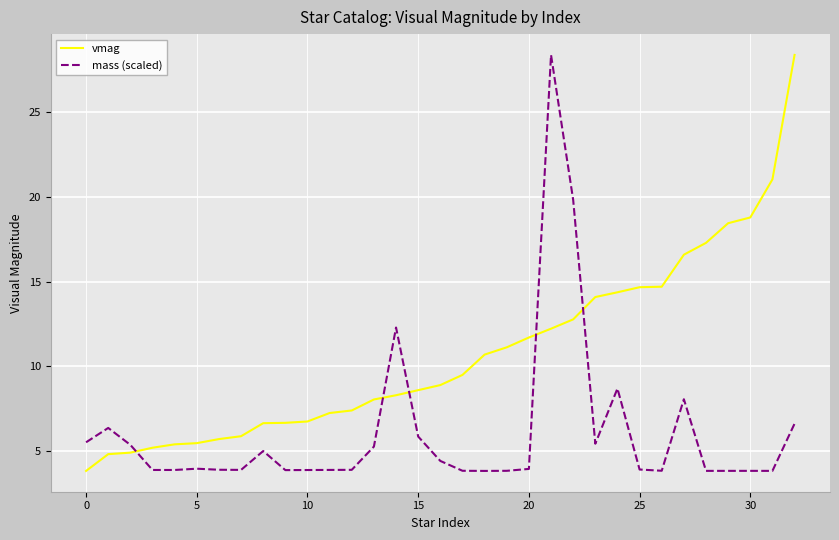

What is the change in value from 2 to 16?

+4.0